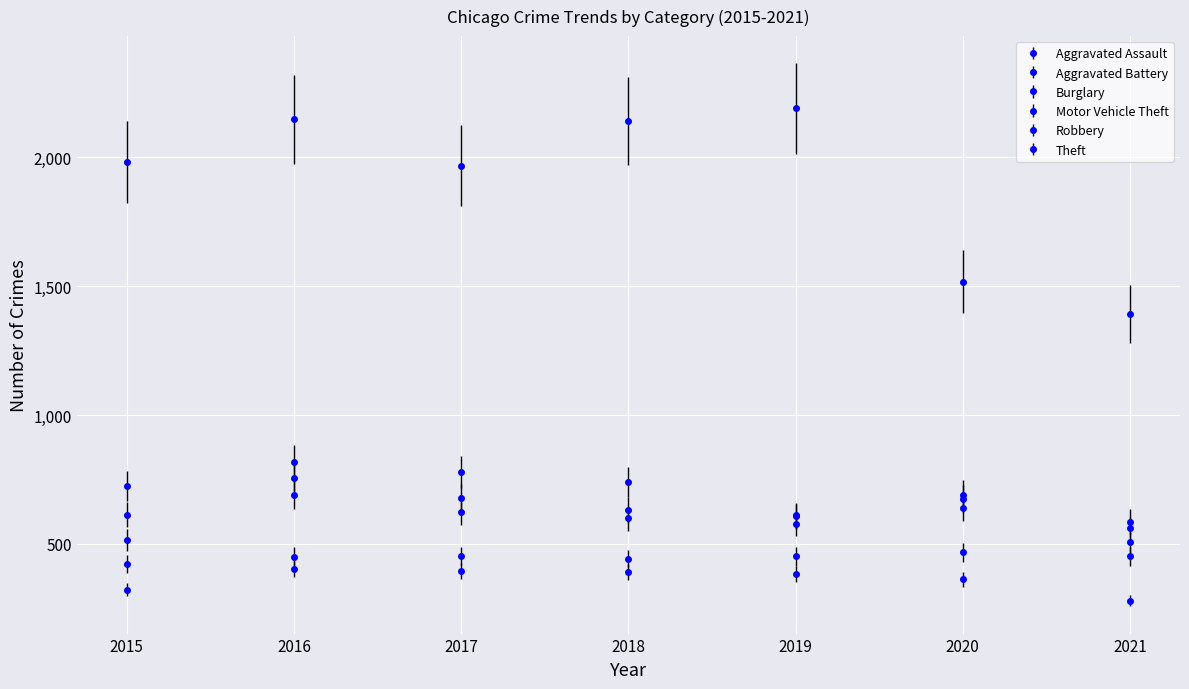

At how many categories does at least one series exceed 1188?

7